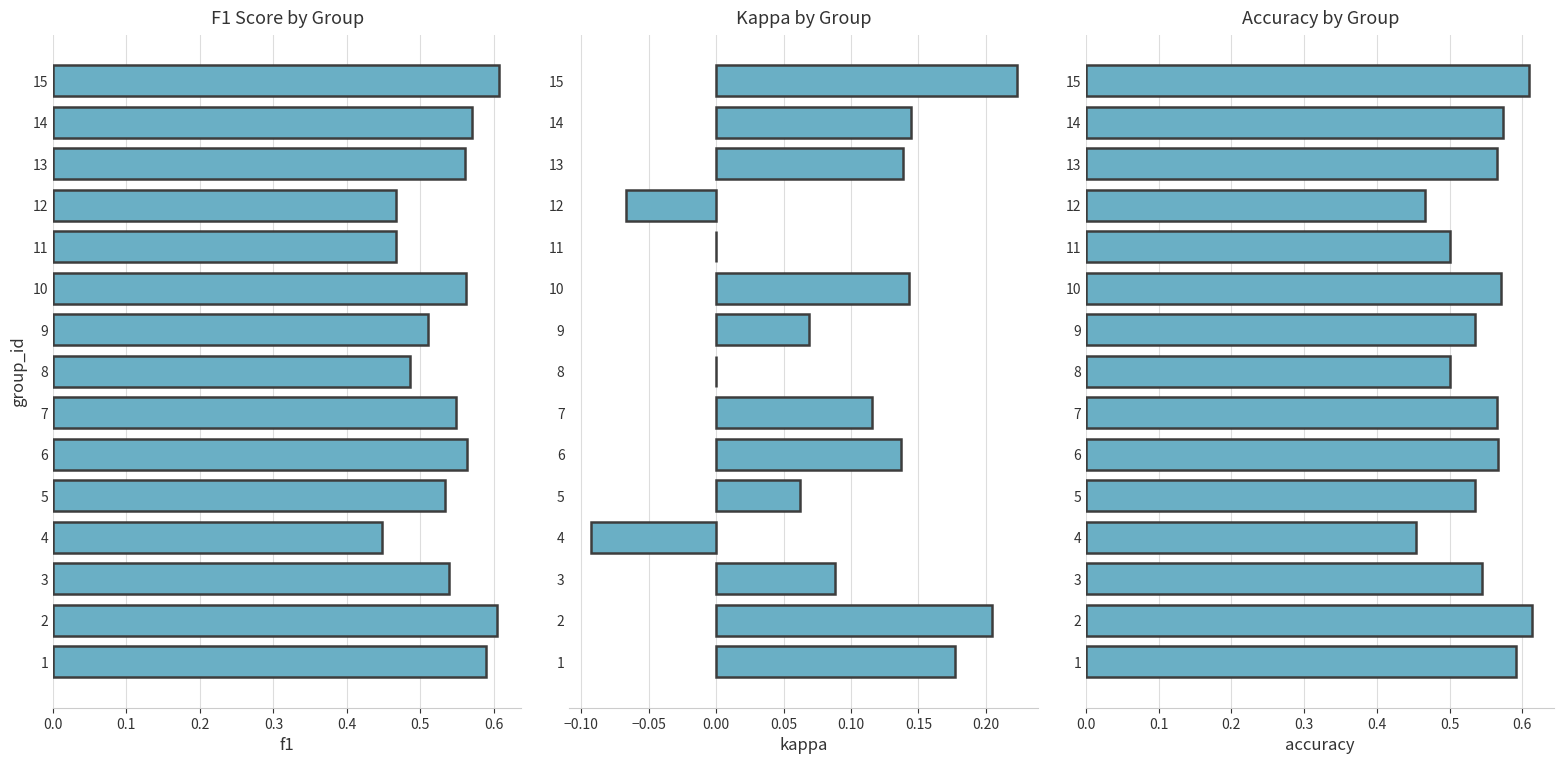

What is the difference between the kappa values at 5 and 15?

0.2